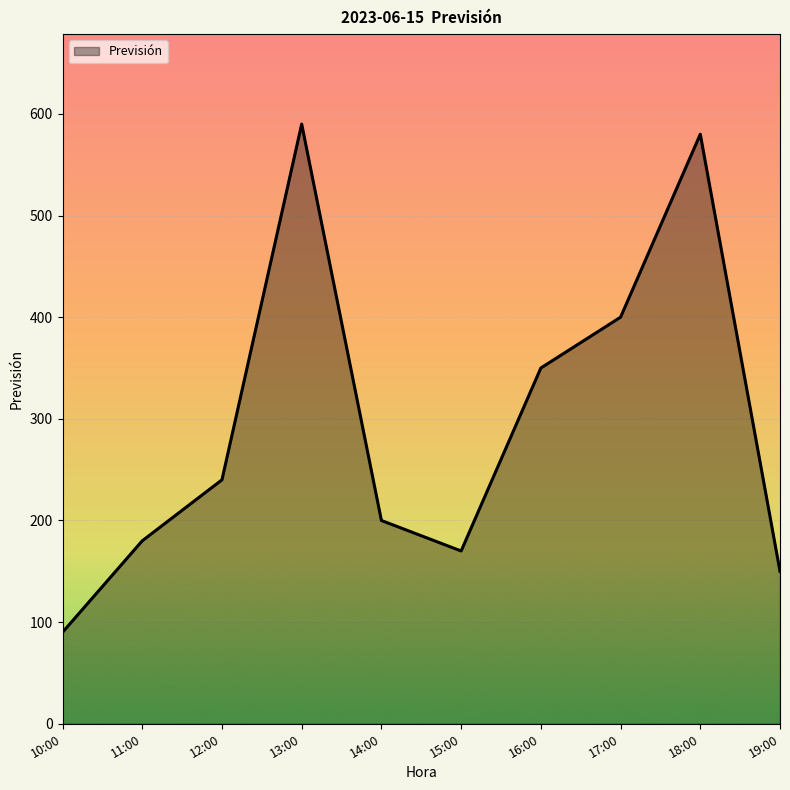

The chart shows a value of 170 at 15:00. True or false?

True